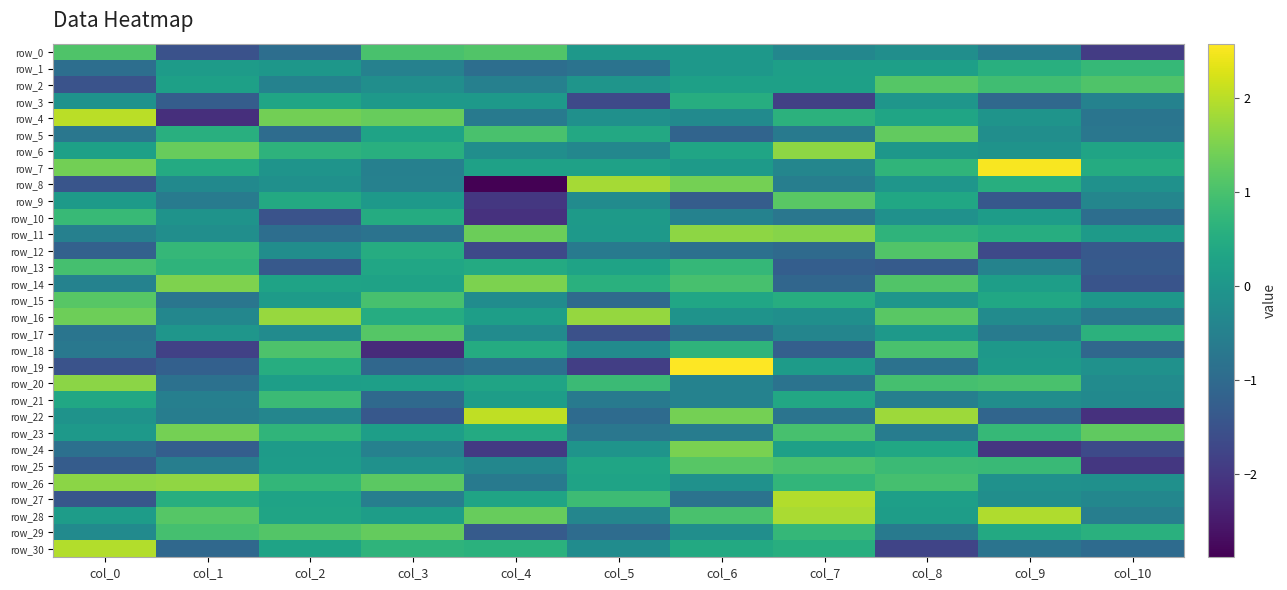

Is it true that row_25 equals 0.8 at col_8?

True